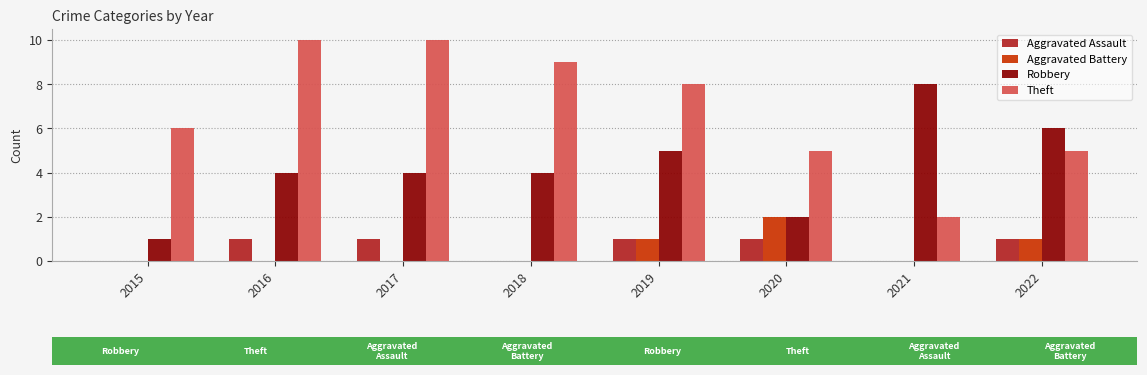

What is the sum of the Aggravated Battery values at 2020 and 2017?

2